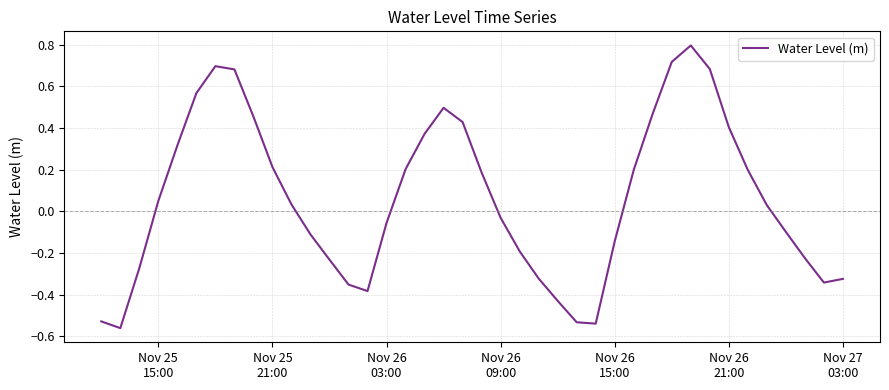

What is the greatest value displayed?

0.8